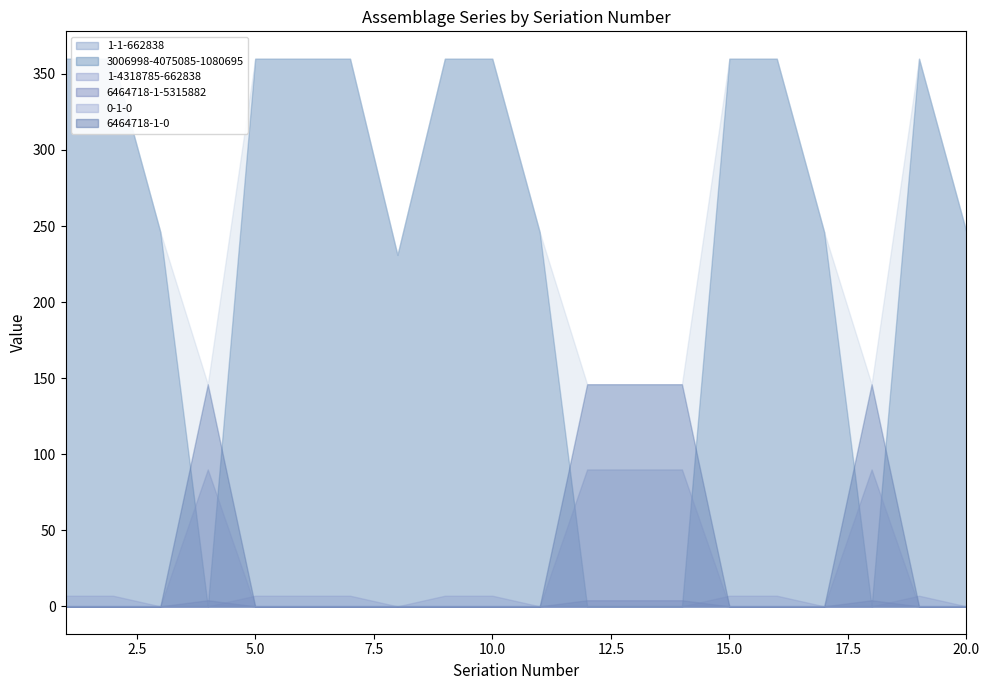

True or false: 3006998-4075085-1080695 and 6464718-1-5315882 intersect in this chart.

True